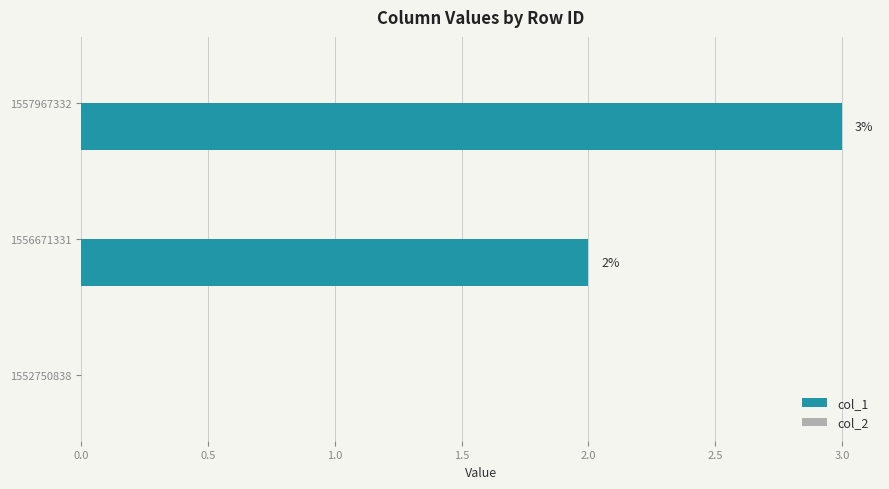

What is the maximum value shown in the chart?

3